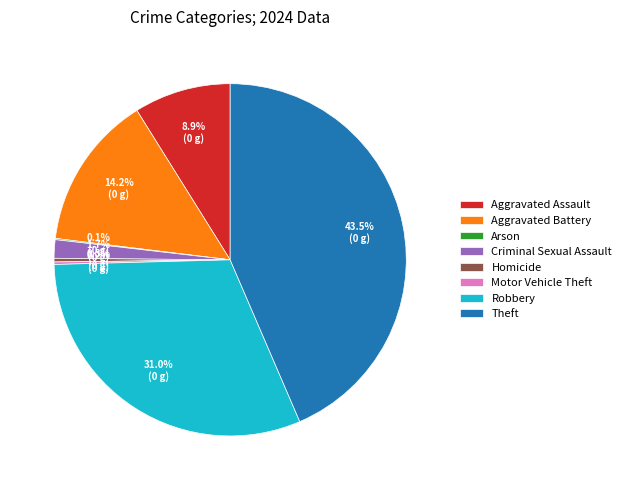

Is there a majority slice in this chart?

No